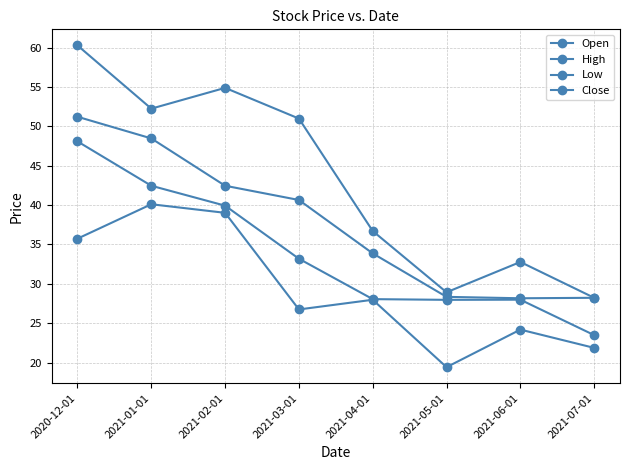

Reading left to right, what are all the values shown in this chart?

Open: 2020-12-01=51.2	2021-01-01=48.5	2021-02-01=42.5	2021-03-01=40.6	2021-04-01=33.9	2021-05-01=28.3	2021-06-01=28.2	2021-07-01=28.2
High: 2020-12-01=60.3	2021-01-01=52.2	2021-02-01=54.9	2021-03-01=51.0	2021-04-01=36.7	2021-05-01=28.9	2021-06-01=32.8	2021-07-01=28.2
Low: 2020-12-01=35.7	2021-01-01=40.1	2021-02-01=39.0	2021-03-01=26.7	2021-04-01=28.0	2021-05-01=19.4	2021-06-01=24.2	2021-07-01=21.9
Close: 2020-12-01=48.1	2021-01-01=42.5	2021-02-01=39.9	2021-03-01=33.2	2021-04-01=28.0	2021-05-01=28.0	2021-06-01=28.0	2021-07-01=23.5